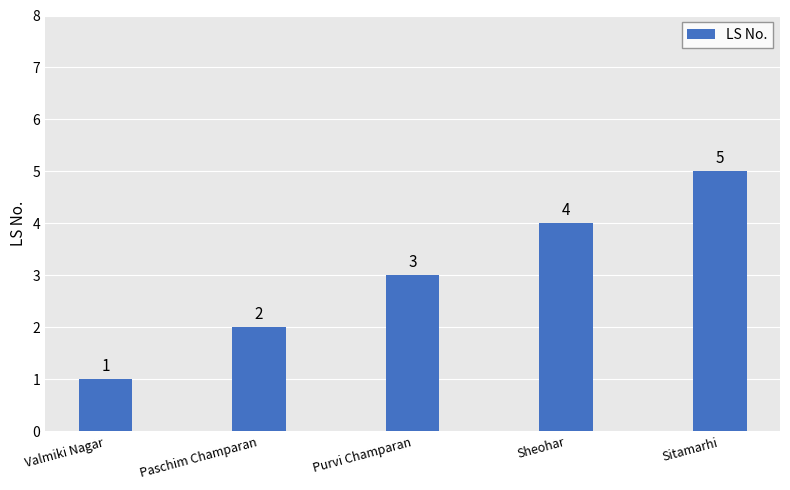

What is the approximate value at Purvi Champaran?

3